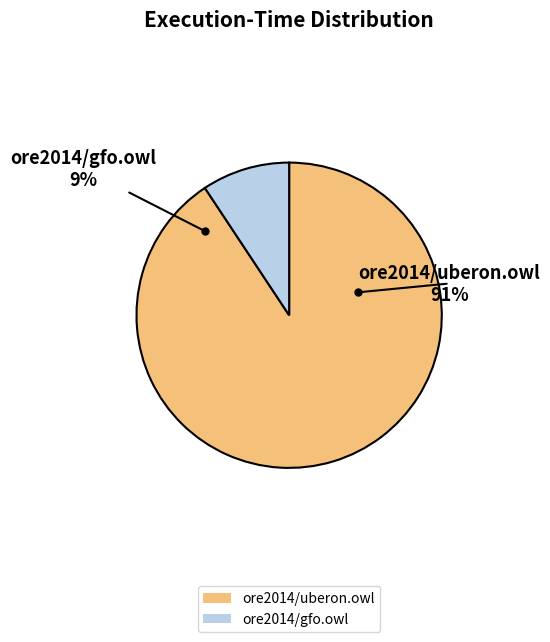

How many slices are in this pie chart?

2